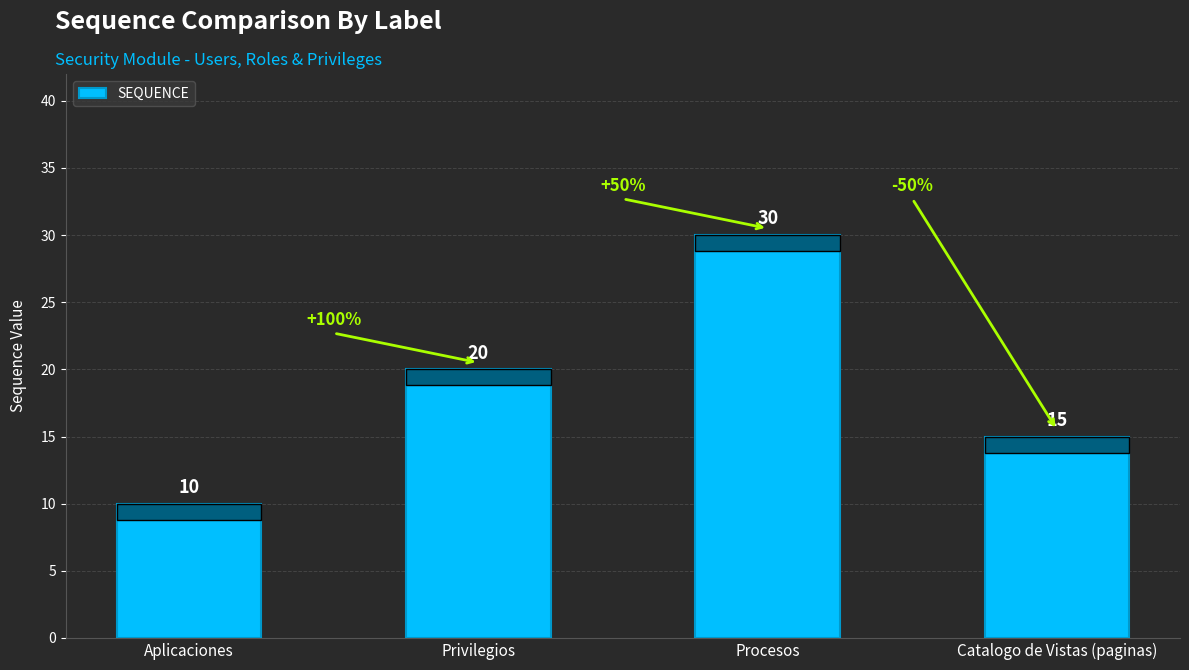

Reading left to right, what are all the values shown in this chart?

Aplicaciones=10	Privilegios=20	Procesos=30	Catalogo de Vistas (paginas)=15